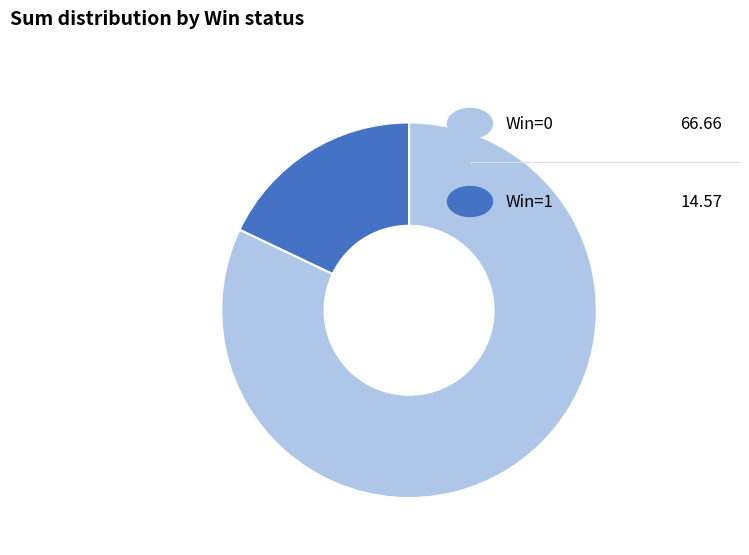

Is there any slice that represents more than half of the pie?

Yes